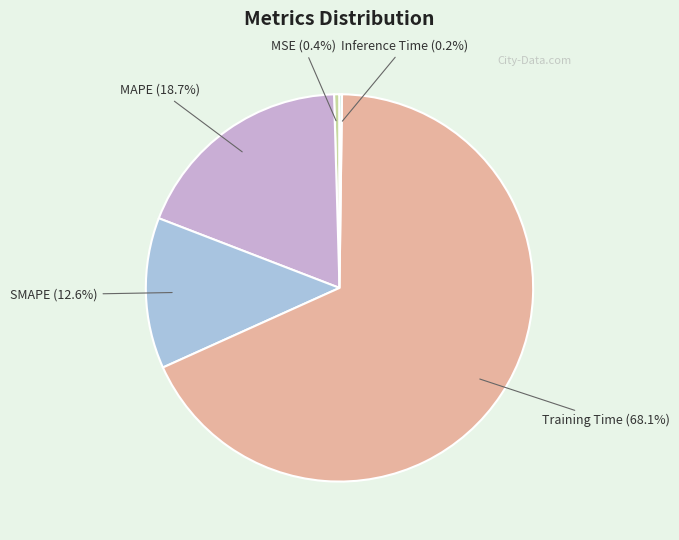

Is SMAPE the majority of the pie?

No